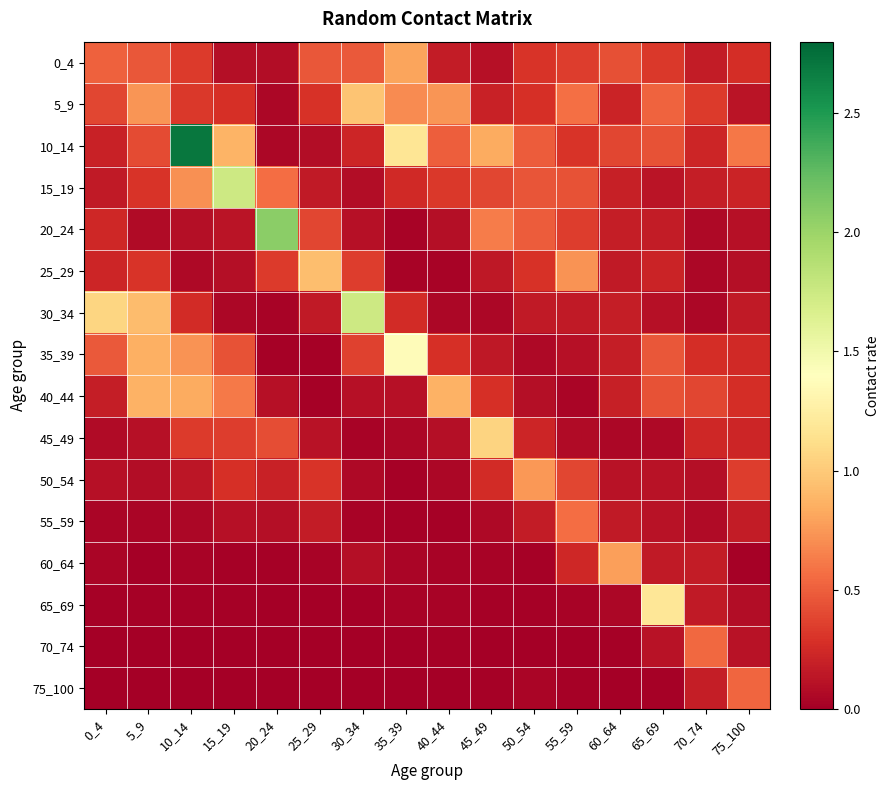

Which series has the largest range (max minus min)?

10_14